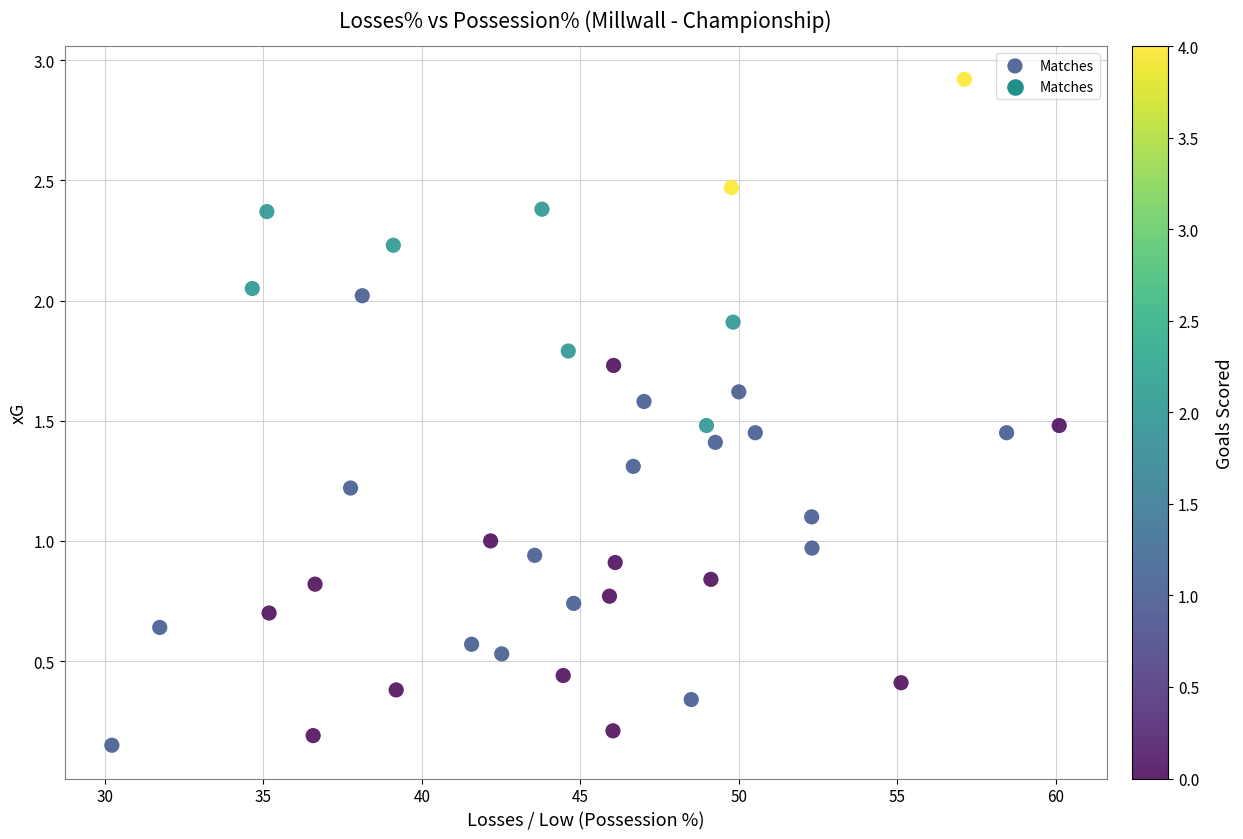

What is the range of Y values (max minus min)?

2.8